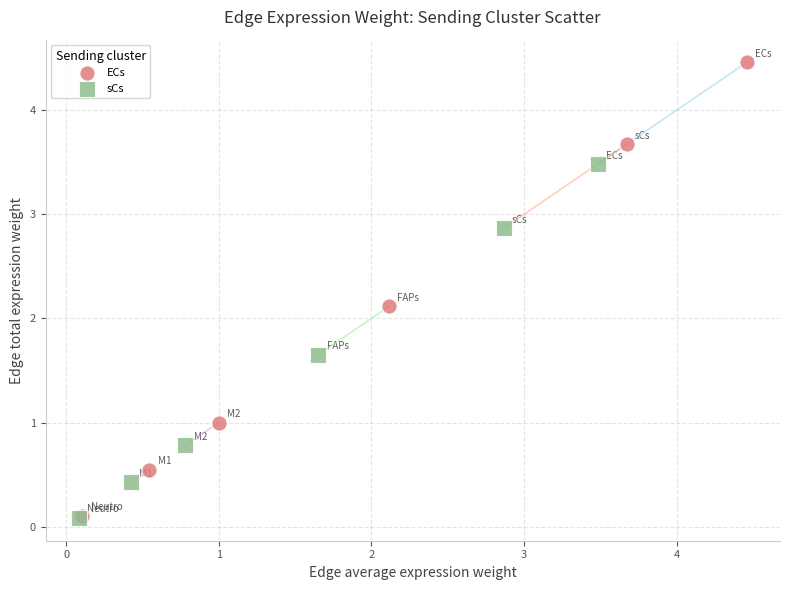

Which series reaches the maximum Y coordinate?

ECs